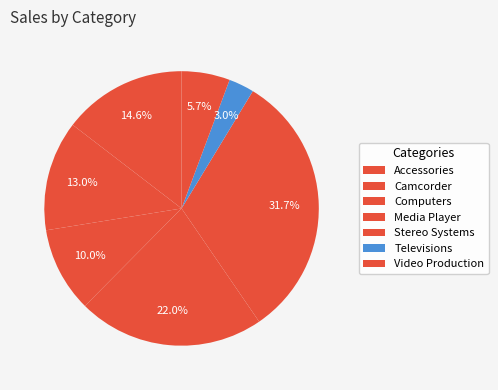

True or false: Stereo Systems accounts for 32% of the total.

True